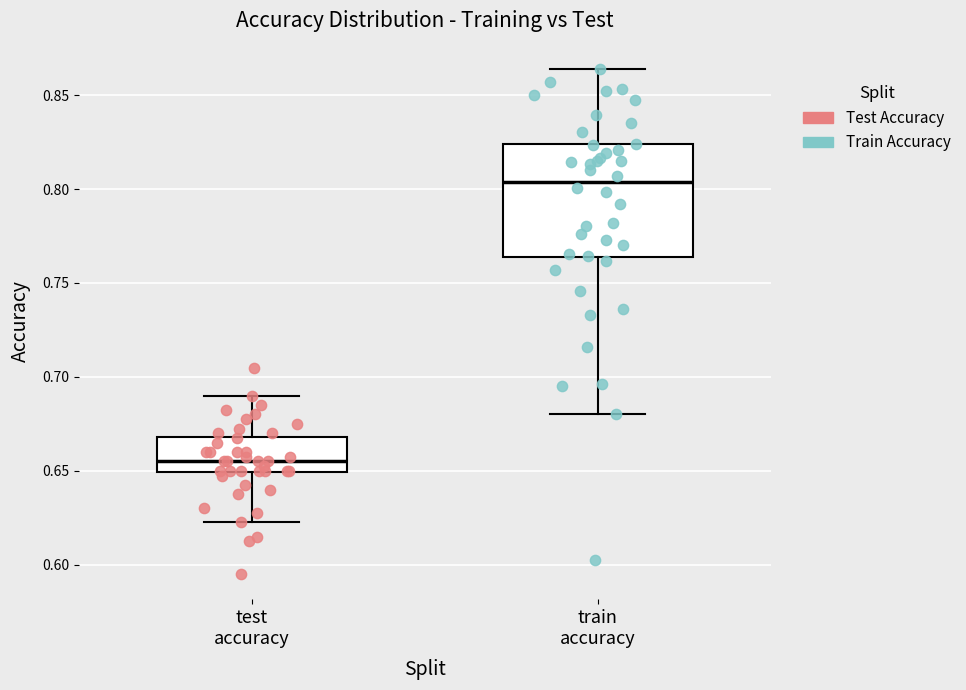

Which box has the highest median line?

train accuracy